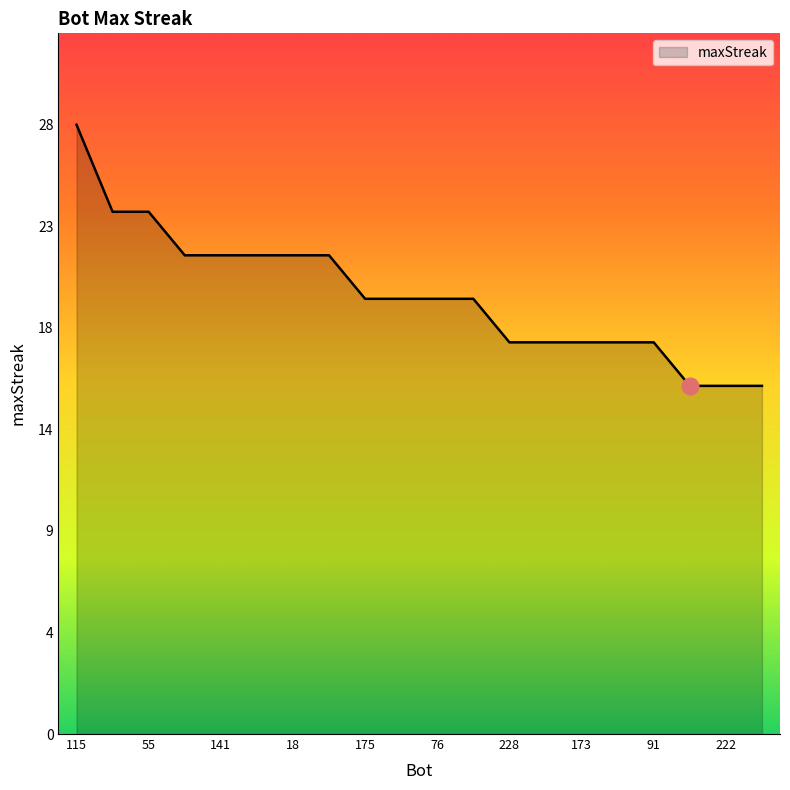

Reading right to left, transcribe all the data shown in this chart.

16	16	16	18	18	18	18	18	20	20	20	20	22	22	22	22	22	24	24	28